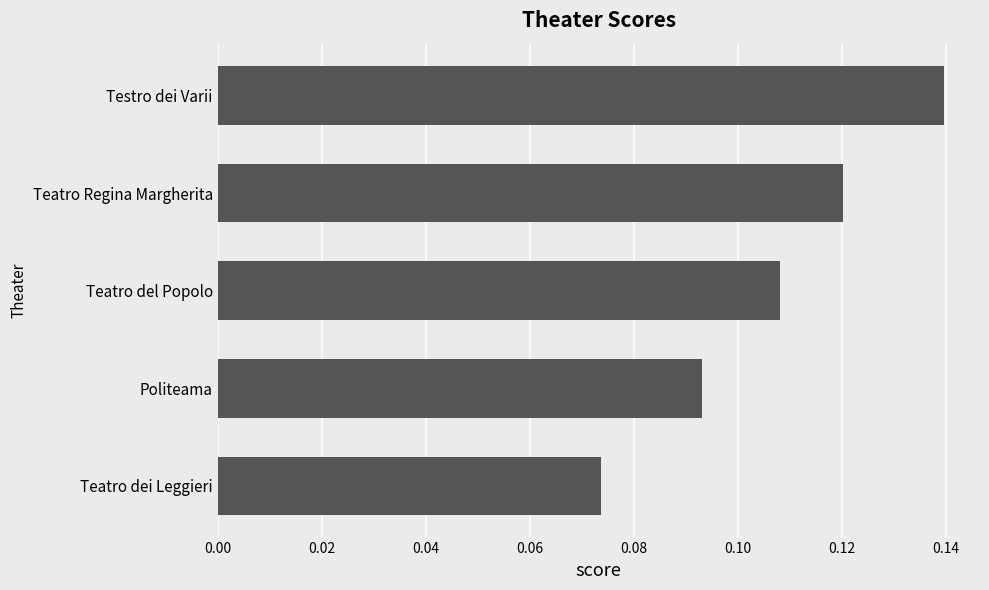

What is the sum of the values at Teatro Regina Margherita and Testro dei Varii?

0.3